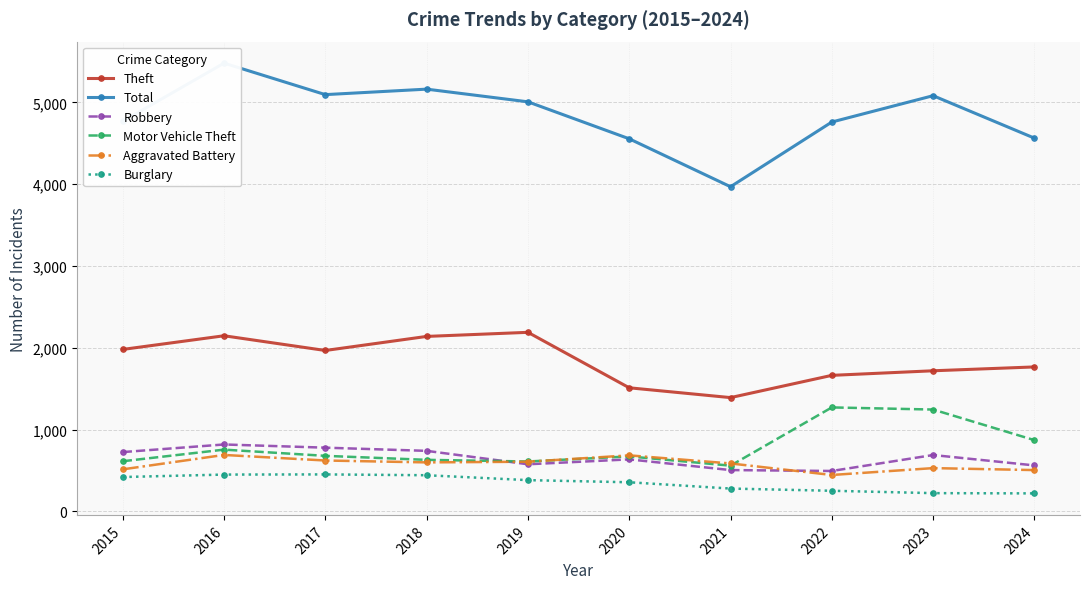

True or false: Theft has more than 2 points higher than both neighbors.

False